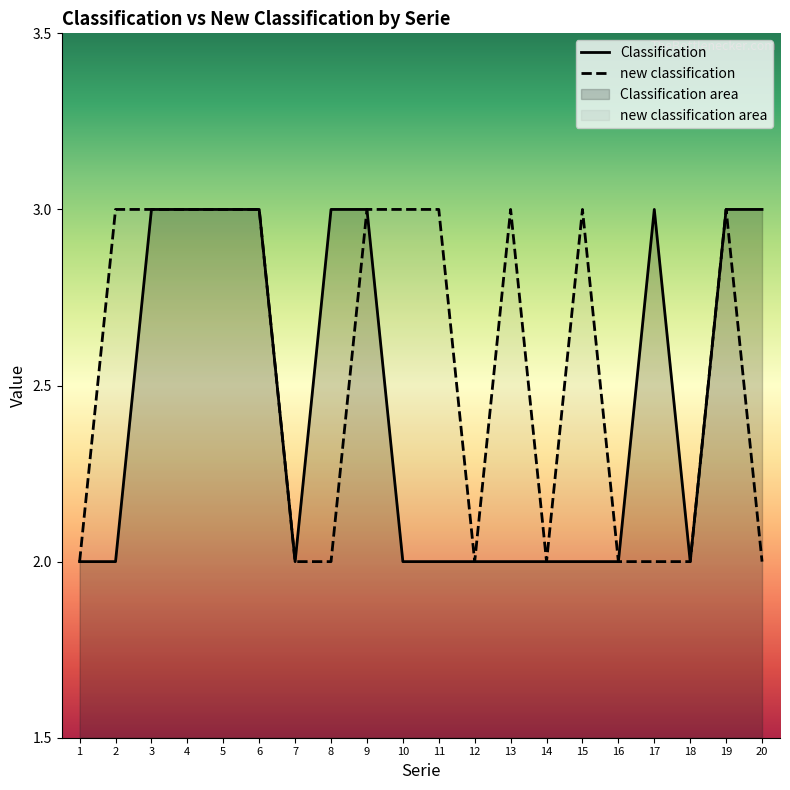

What value does the Classification series have at 4?

3